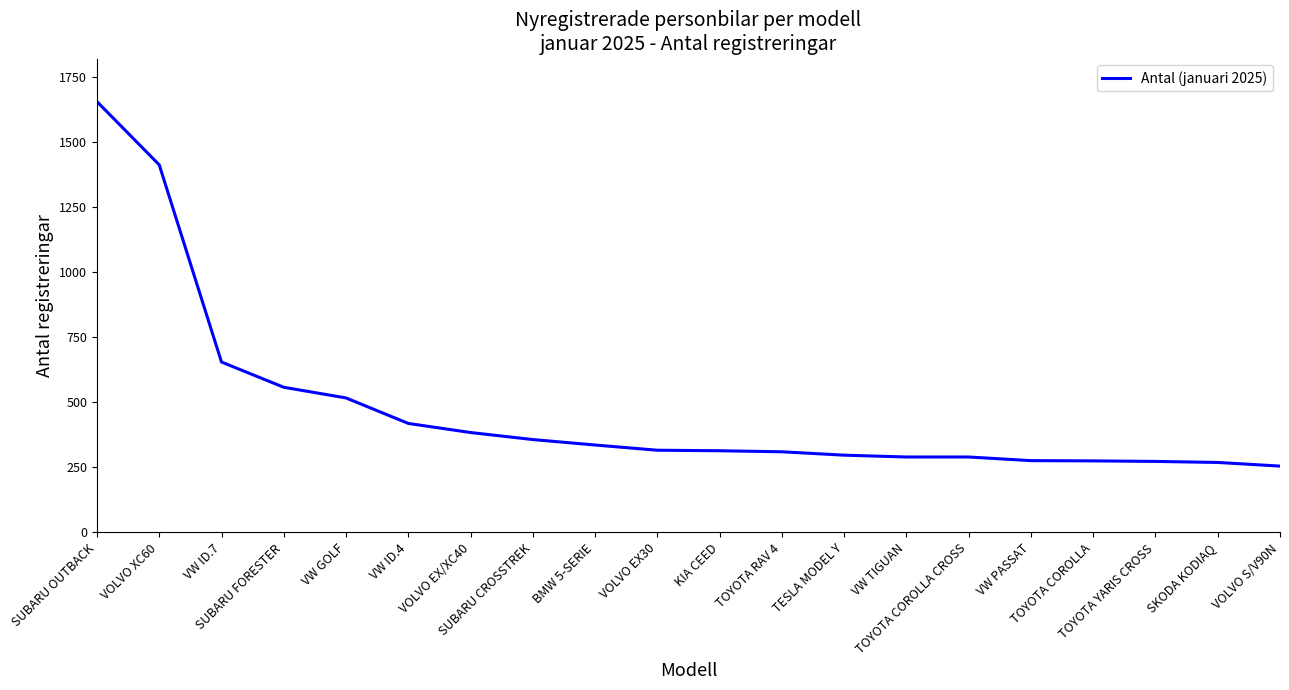

What is the smallest value displayed?

255